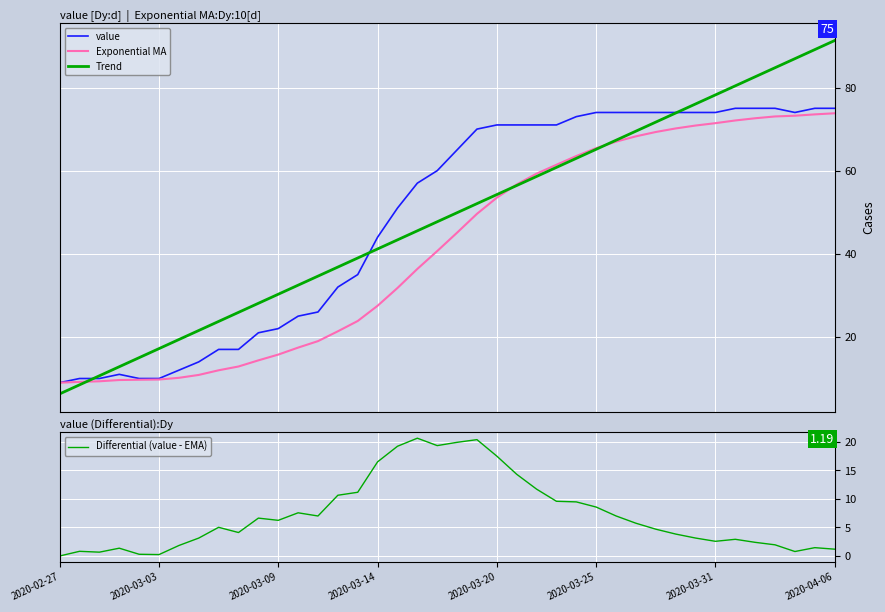

Reading left to right, what are all the values shown in this chart?

value: 9.0	10.0	10.0	11.0	10.0	10.0	12.0	14.0	17.0	17.0	21.0	22.0	25.0	26.0	32.0	35.0	44.0	51.0	57.0	60.0	65.0	70.0	71.0	71.0	71.0	71.0	73.0	74.0	74.0	74.0	74.0	74.0	74.0	74.0	75.0	75.0	75.0	74.0	75.0	75.0
Exponential MA: 9.0	9.2	9.3	9.6	9.7	9.8	10.2	10.9	12.0	12.9	14.4	15.8	17.4	19.0	21.4	23.8	27.5	31.8	36.4	40.7	45.1	49.6	53.5	56.7	59.3	61.4	63.5	65.4	67.0	68.3	69.3	70.2	70.9	71.4	72.1	72.6	73.0	73.2	73.5	73.8
Trend: 6.3	8.5	10.7	12.8	15.0	17.2	19.4	21.6	23.7	25.9	28.1	30.3	32.5	34.6	36.8	39.0	41.2	43.4	45.5	47.7	49.9	52.1	54.2	56.4	58.6	60.8	63.0	65.1	67.3	69.5	71.7	73.9	76.0	78.2	80.4	82.6	84.8	86.9	89.1	91.3
Differential (value - EMA): 0.0	0.8	0.7	1.4	0.3	0.2	1.8	3.1	5.0	4.1	6.6	6.2	7.6	7.0	10.6	11.2	16.5	19.2	20.6	19.3	19.9	20.4	17.5	14.3	11.7	9.6	9.5	8.6	7.0	5.7	4.7	3.8	3.1	2.6	2.9	2.4	2.0	0.8	1.5	1.2